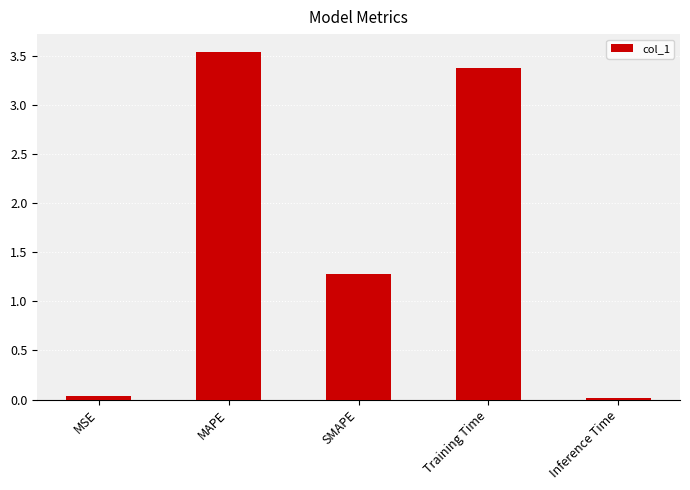

What is the sum of all values?

8.2